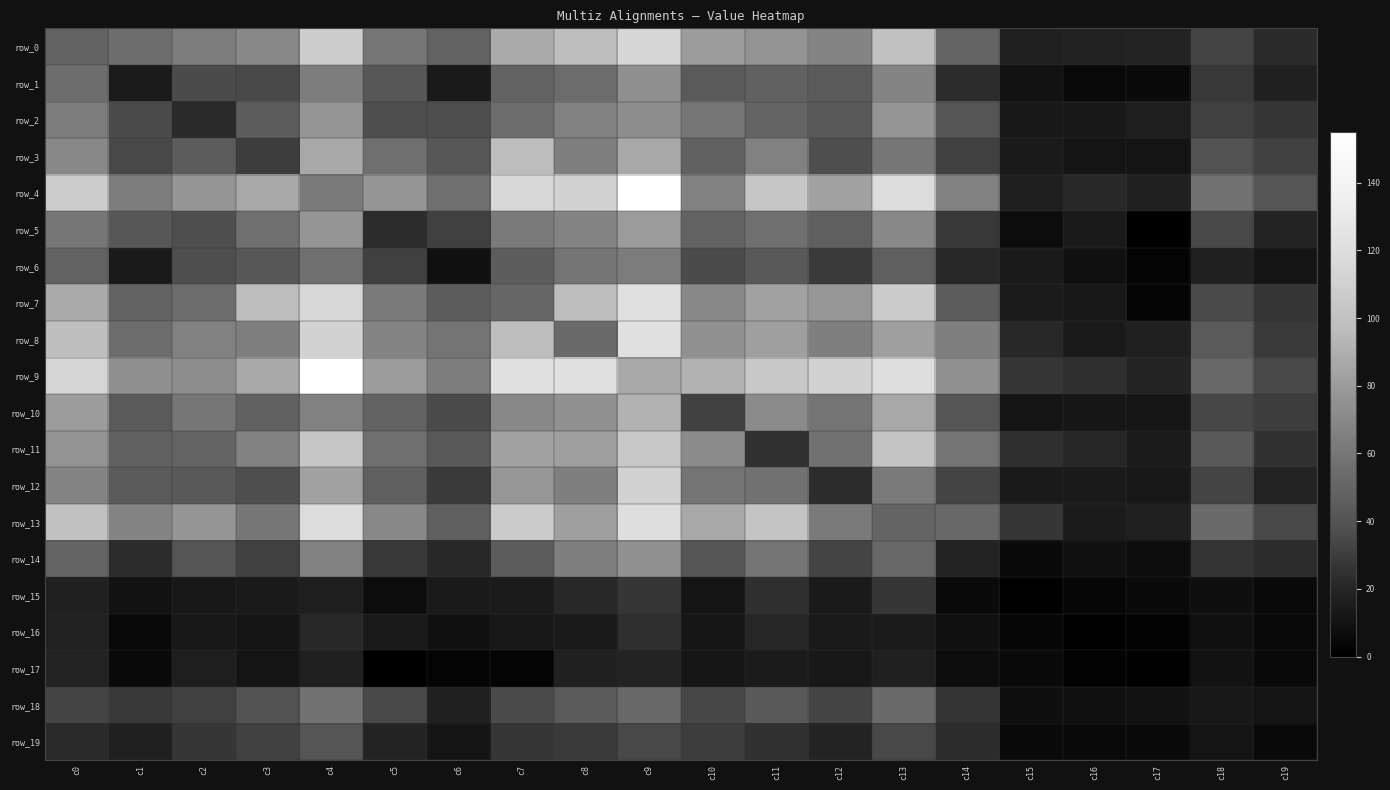

Which category has the highest value in the row_18 series?

c4